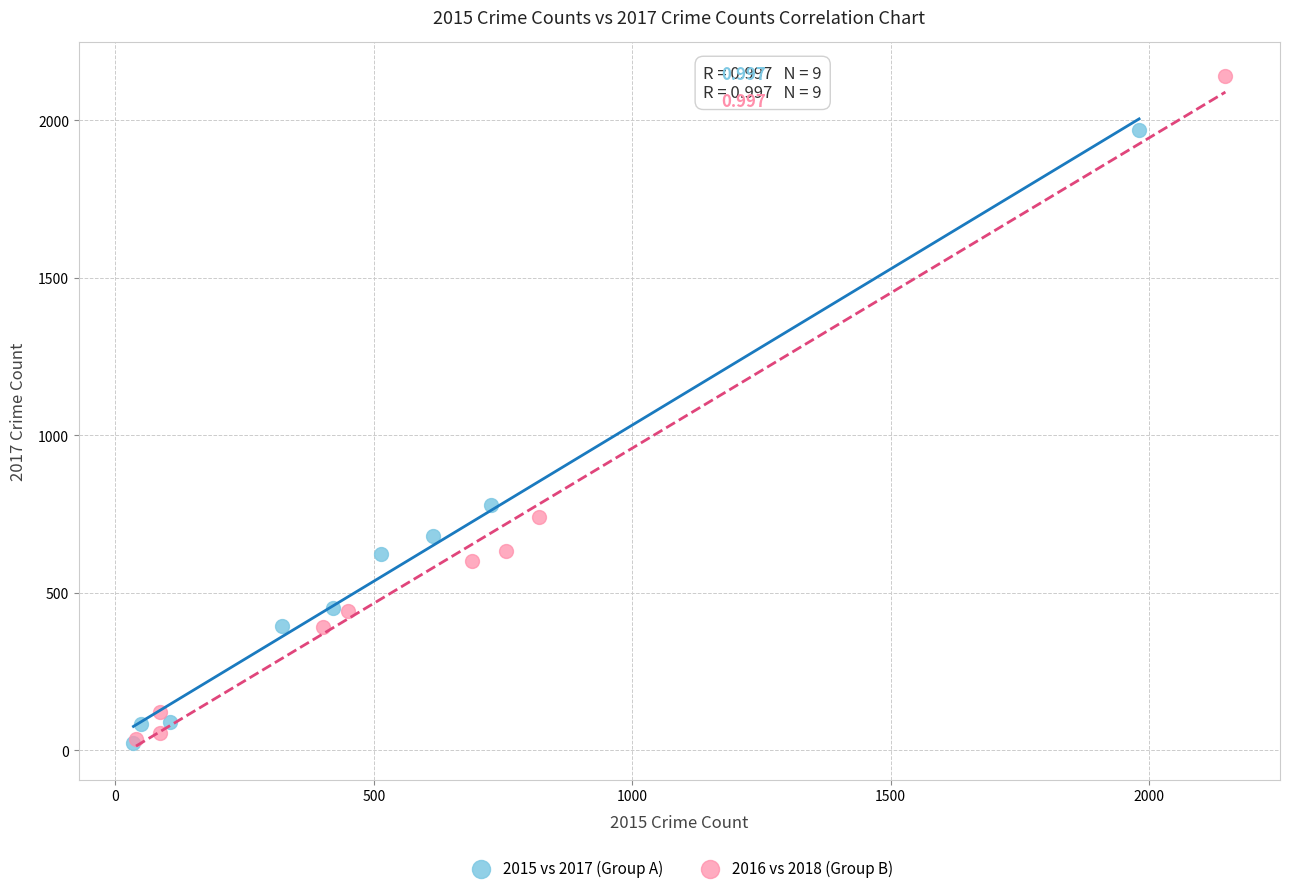

Which series has the largest Y range (max minus min)?

2016 vs 2018 (Group B)